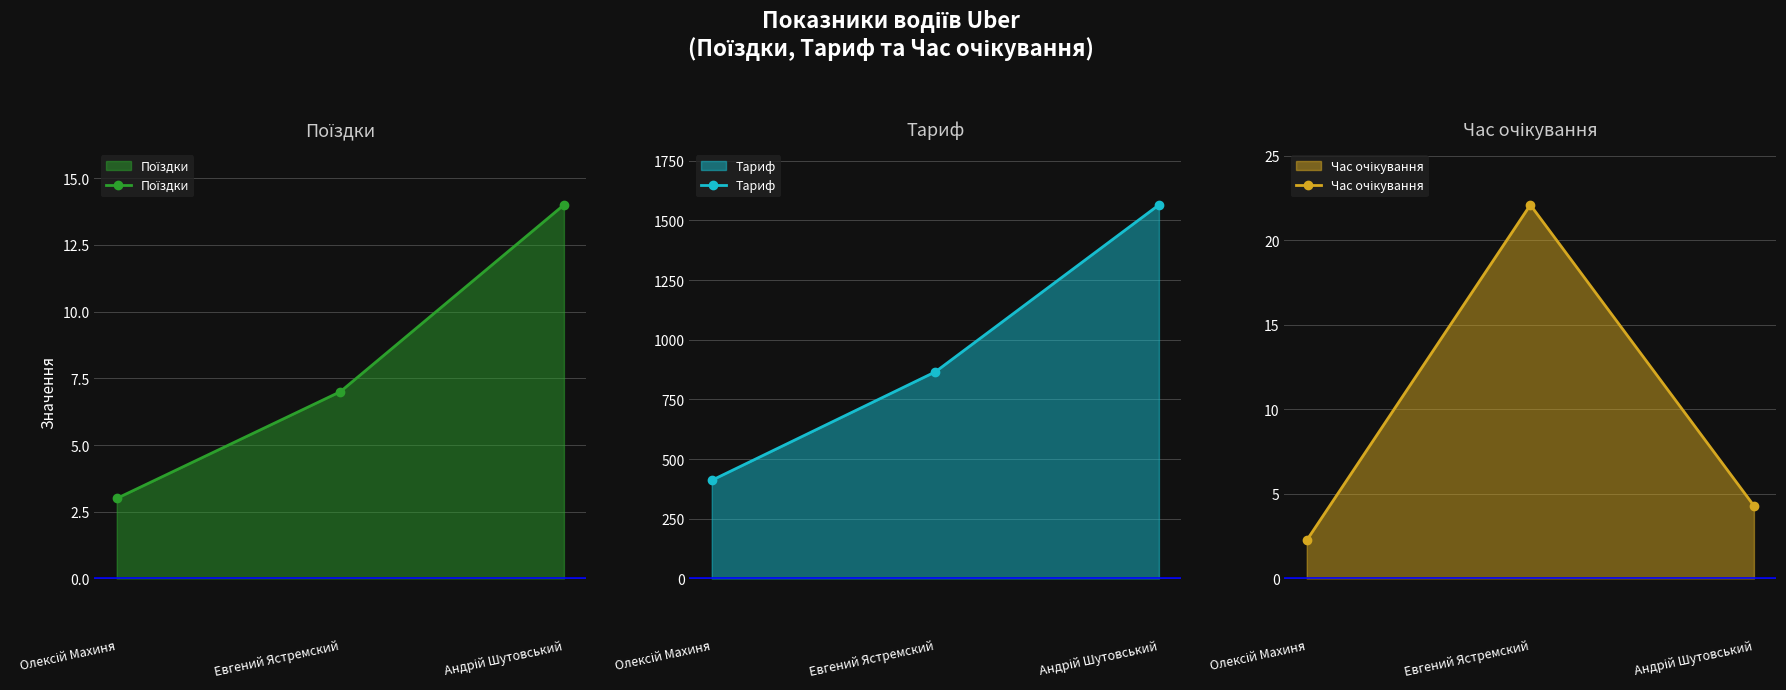

What is the label of the 1st point from the right?

Андрій Шутовський